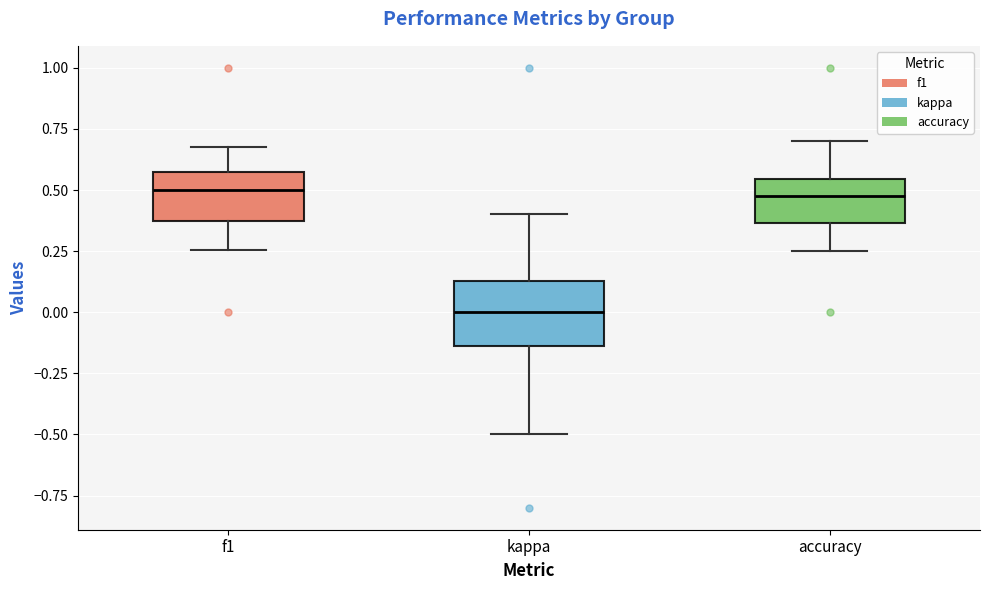

Which box has the lowest median line?

kappa